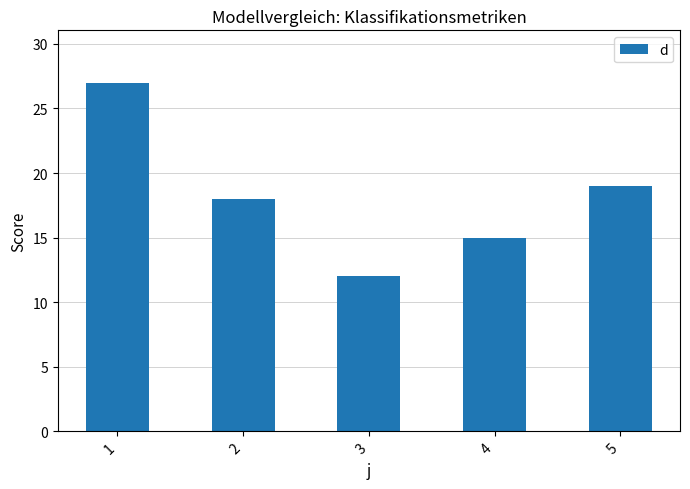

Are the bars grouped side by side (vs. stacked)?

No